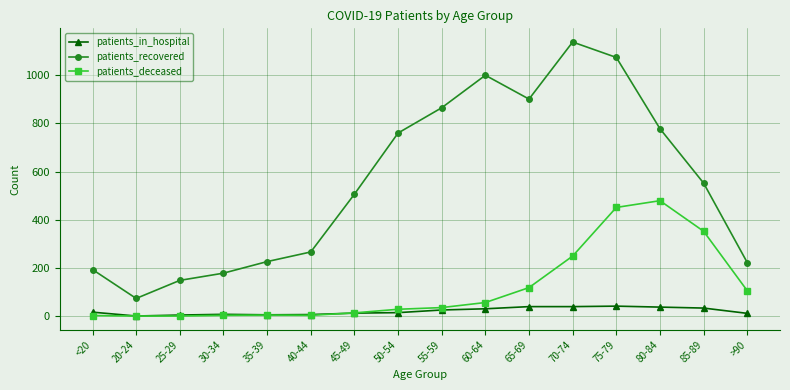

True or false: patients_recovered has a value of 1751 at 60-64.

False